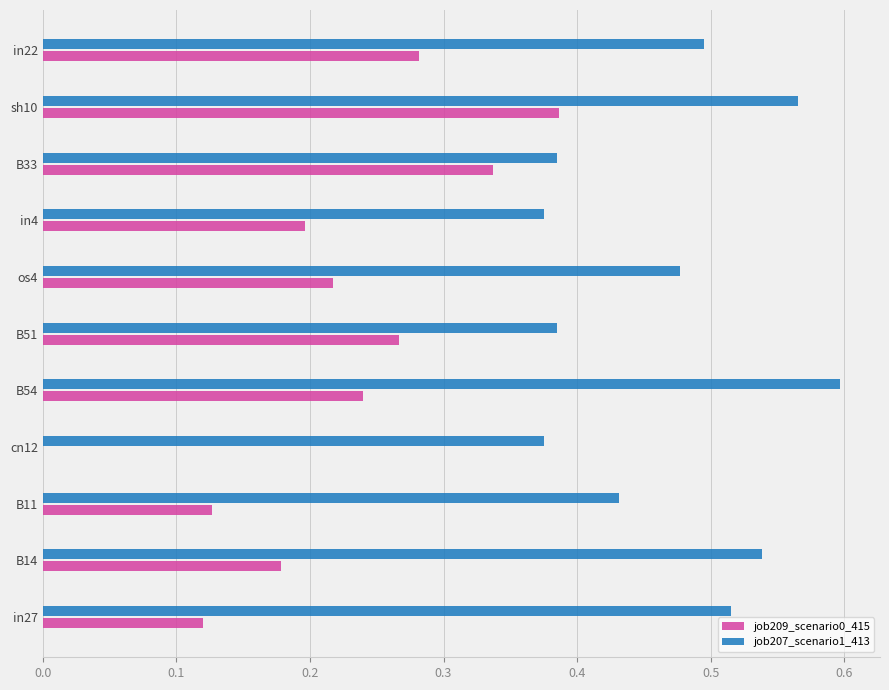

What are all the series names shown in the legend?

job209_scenario0_415, job207_scenario1_413